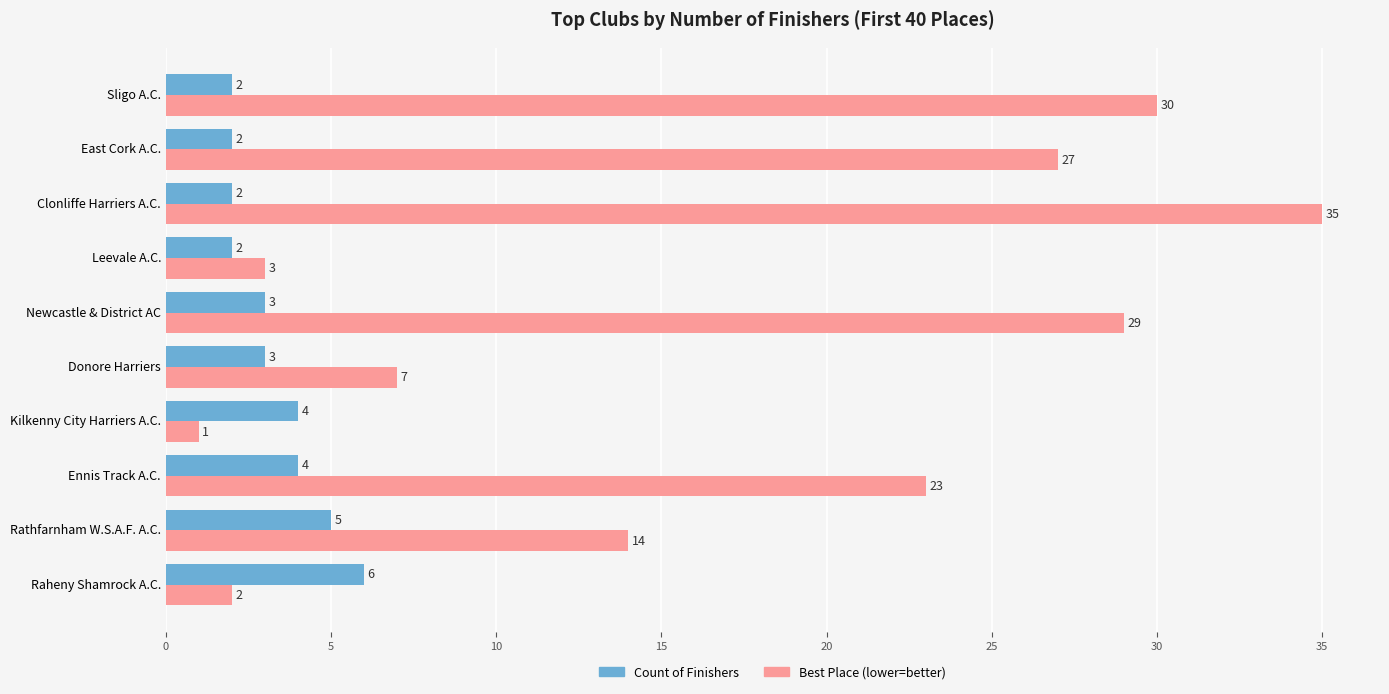

How many data points in Count of Finishers are less than 3?

4